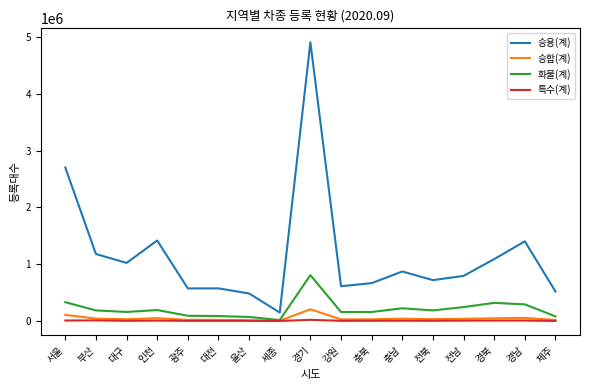

Which series has the largest total across all categories?

승용(계)